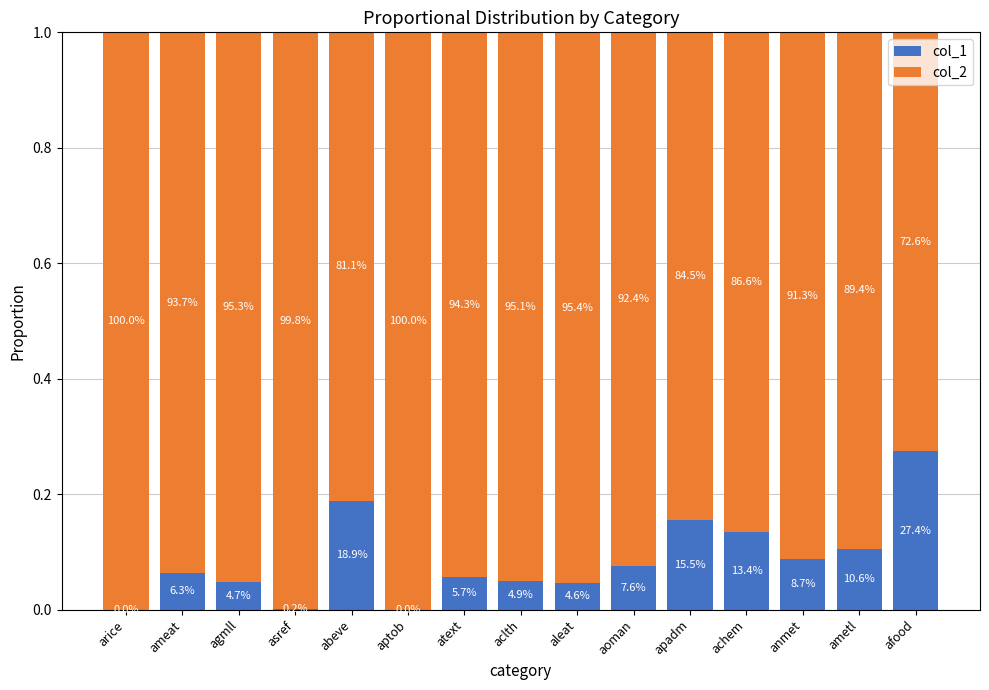

What is the total value across all series at achem?

1.0